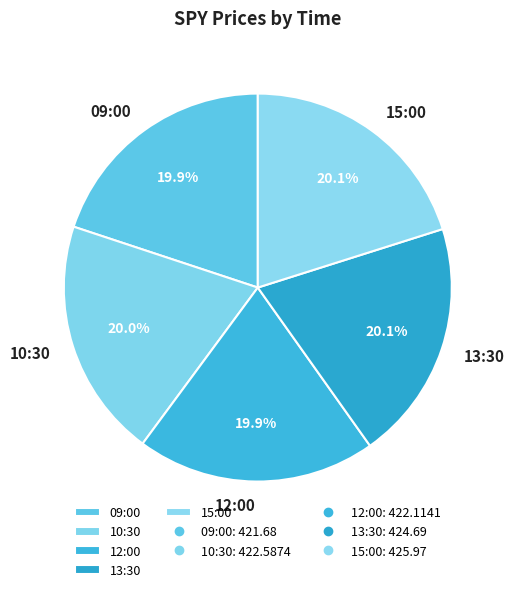

To the nearest percent, what percentage of the pie is 09:00?

20%